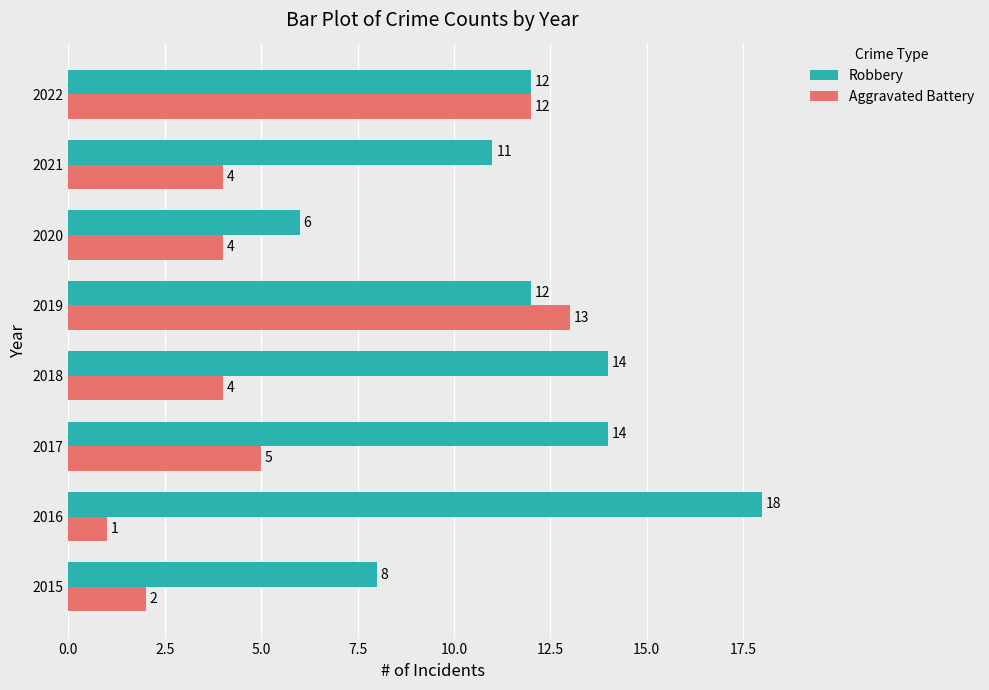

Which series changed the most between 2018 and 2019?

Aggravated Battery